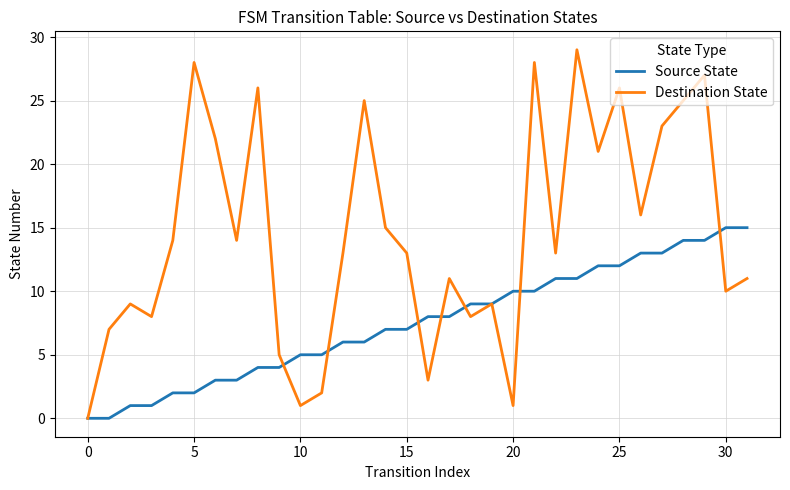

List the series in order of their overall mean, lowest first.

Source State, Destination State